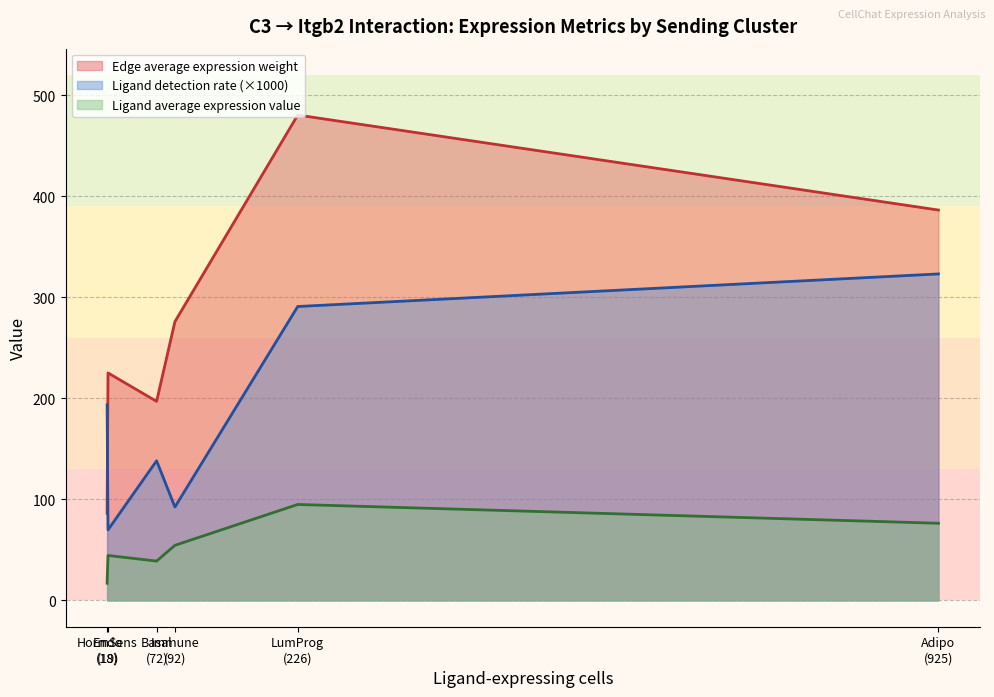

True or false: Edge average expression weight and Ligand average expression value intersect in this chart.

False